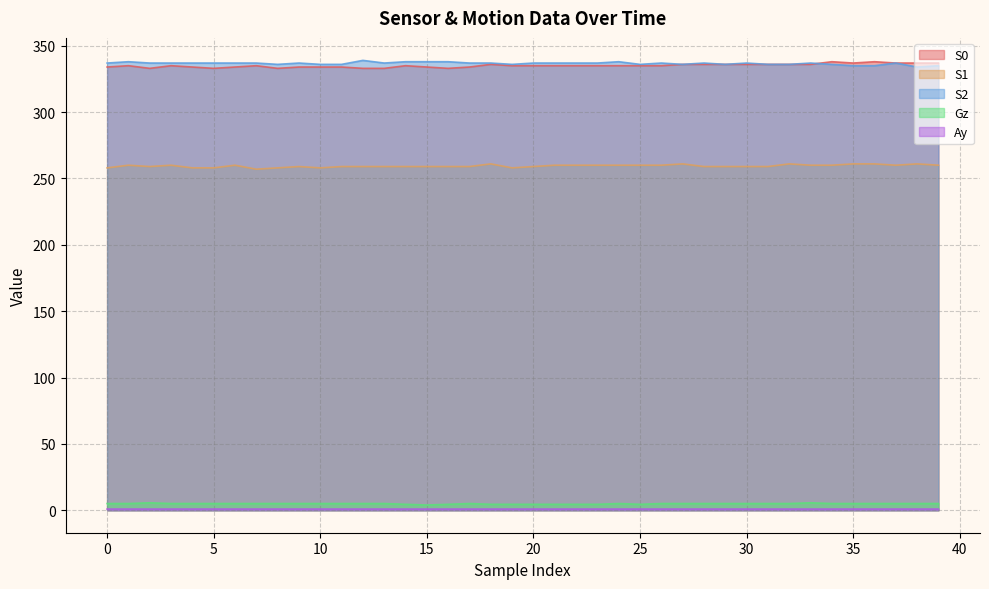

What is the value of the Gz point at the 40th from the left?

5.0